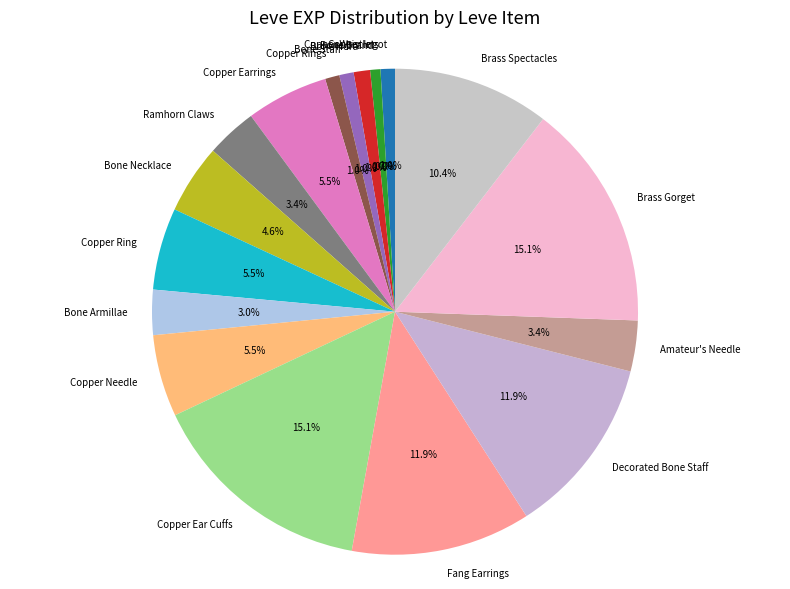

What is the ratio of the value at Bone Hora to the value at Copper Ring?

0.2